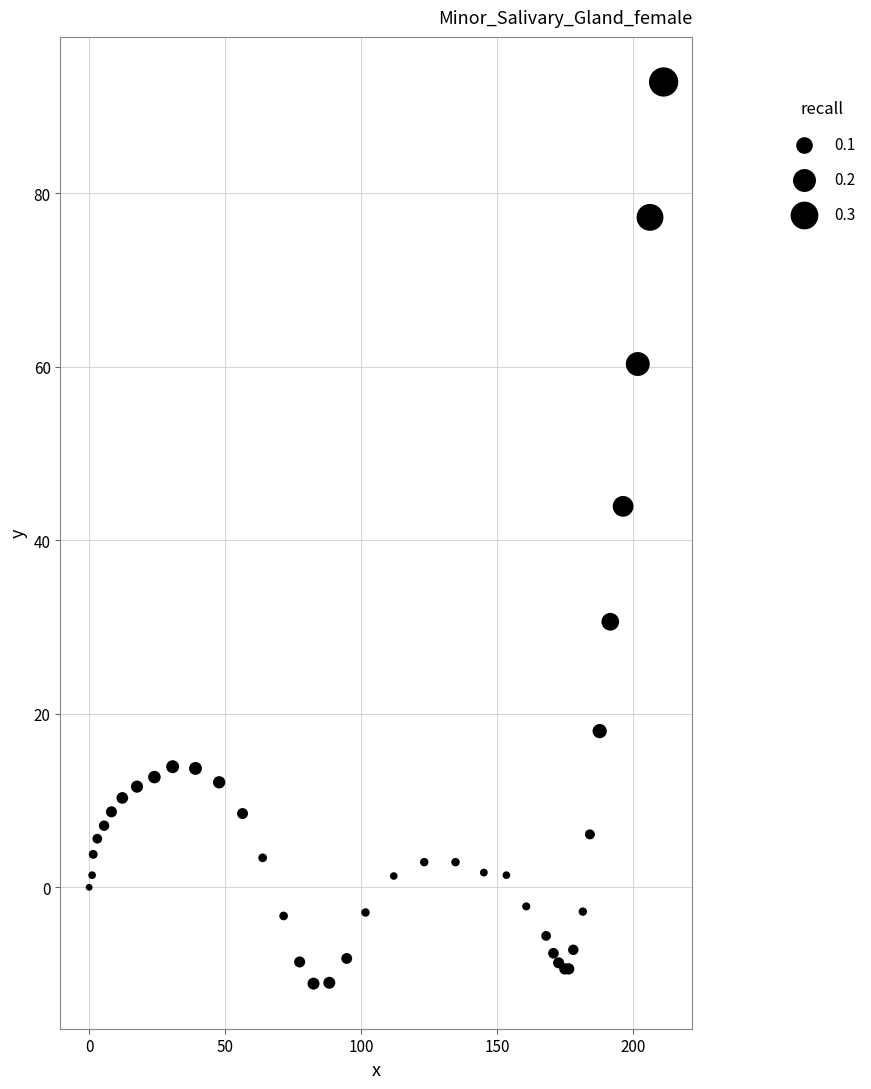

What Y value in the scatter plot is closest to 40?

43.9